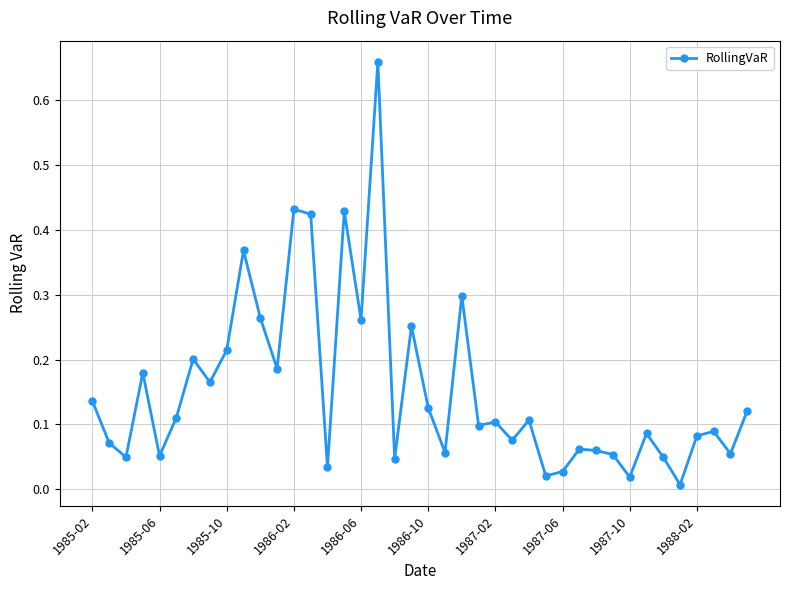

How many distinct data groups are displayed?

1